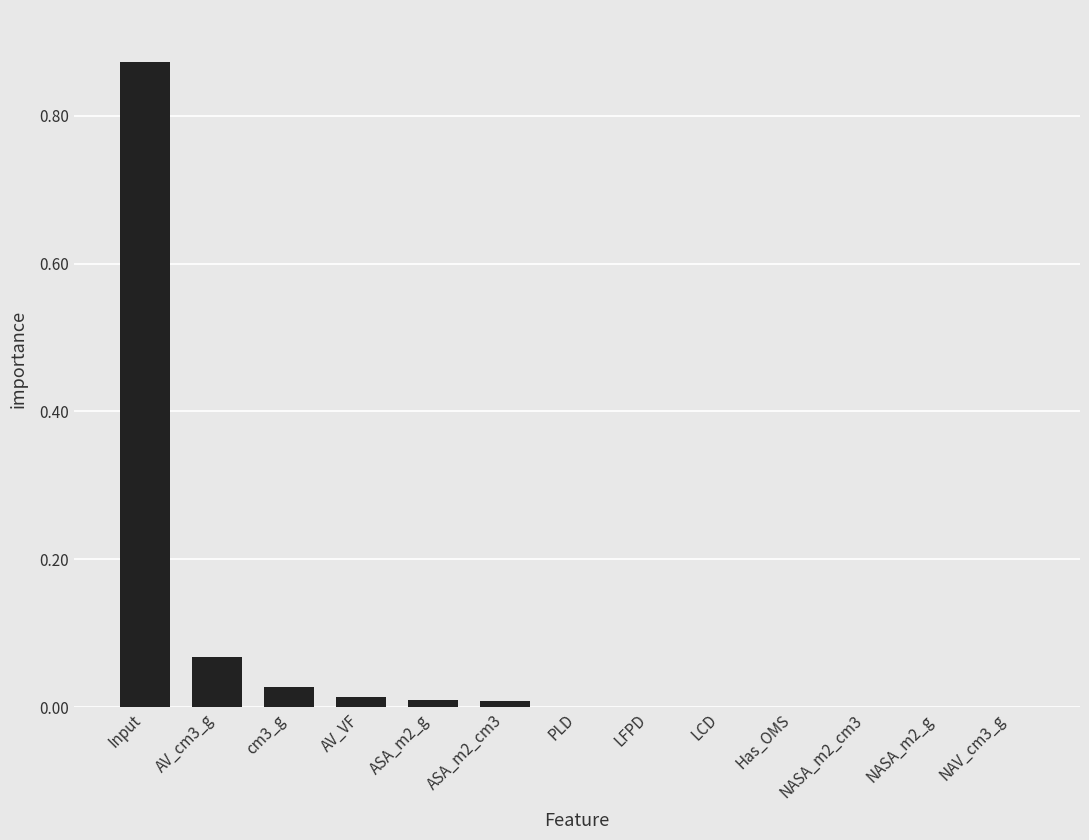

At which category does the chart reach its peak across all series?

Input